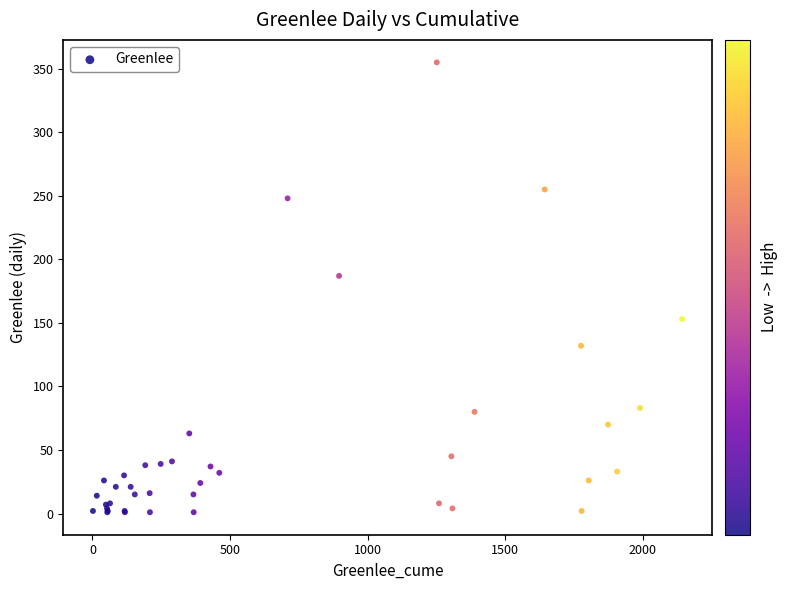

What Y value in the scatter plot is closest to 178?

187